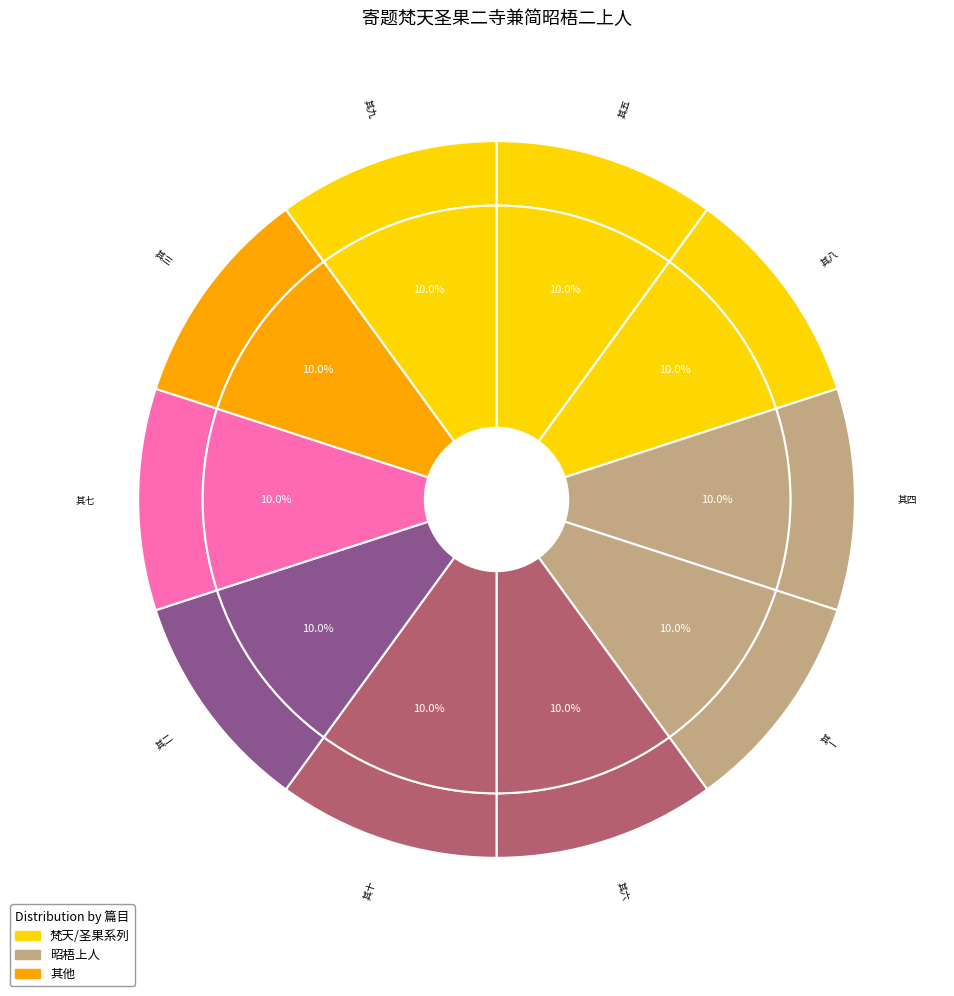

What is the ratio of the value at 其五 to the value at 其六?

1.0